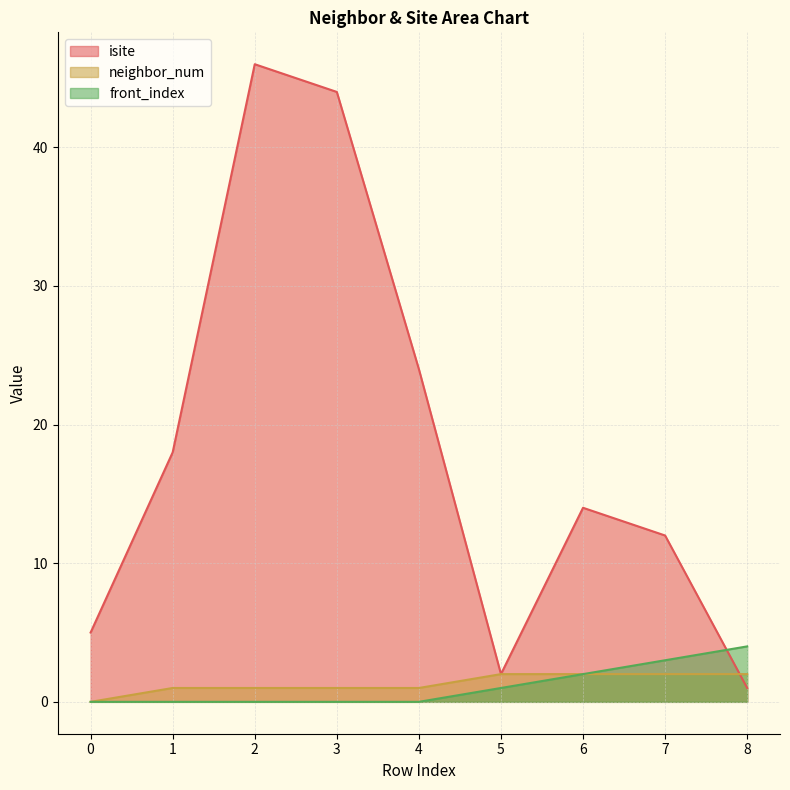

Which series has the largest total across all categories?

isite